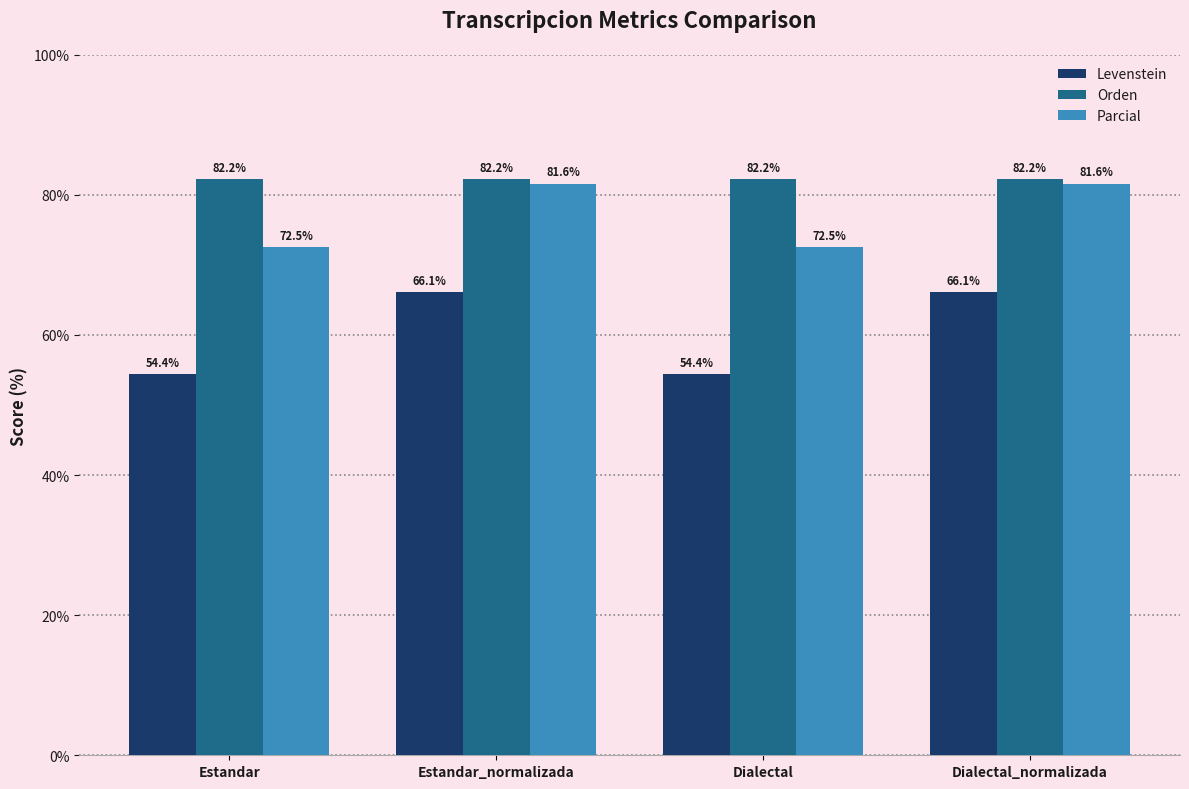

What is the label of the 4th bar from the right?

Estandar